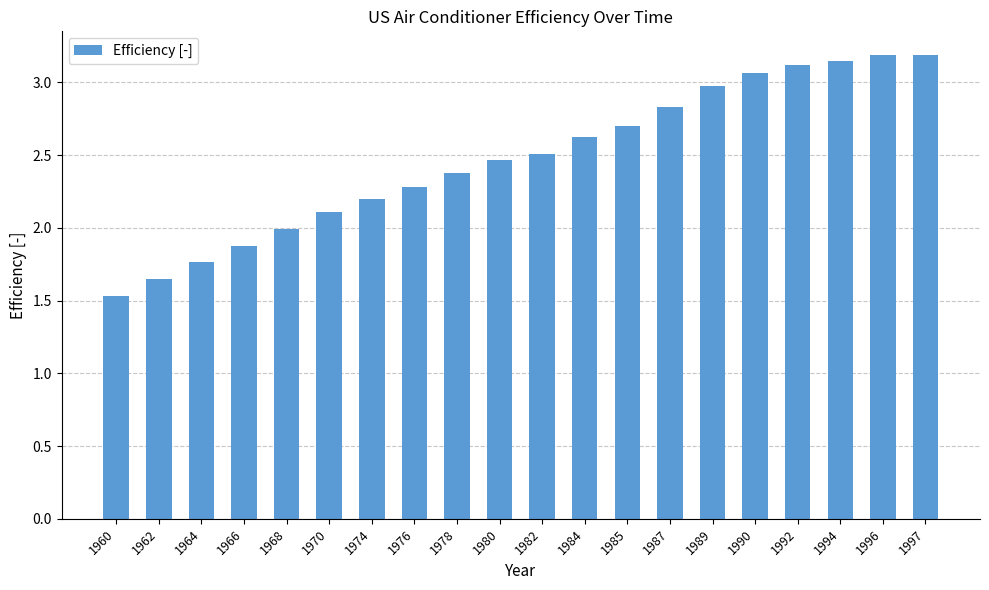

What is the value of the 19th bar from the left?

3.2